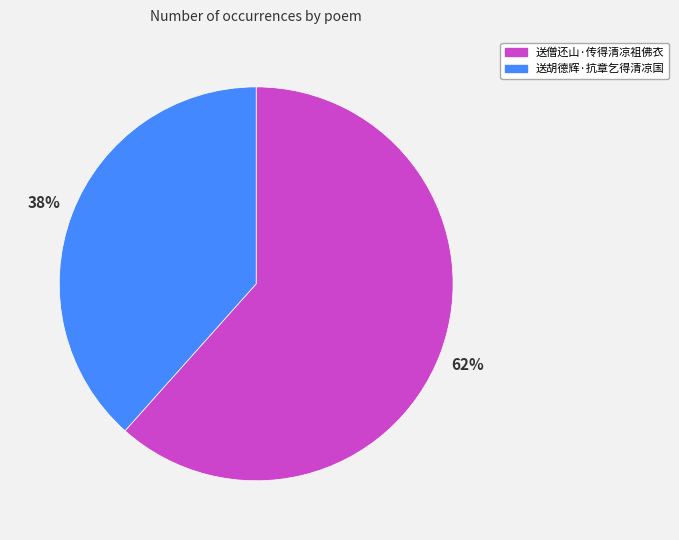

To the nearest percent, what is the average slice percentage?

50%